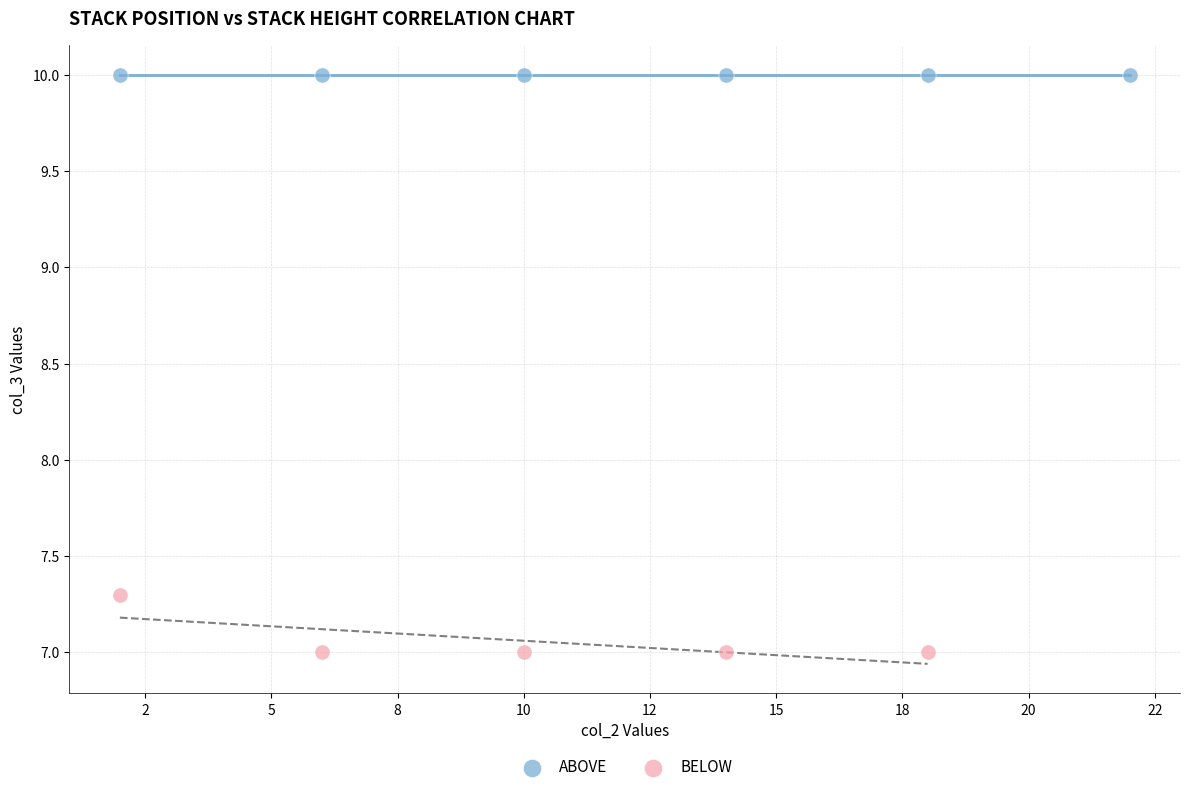

Which series contains the lowest Y value?

BELOW